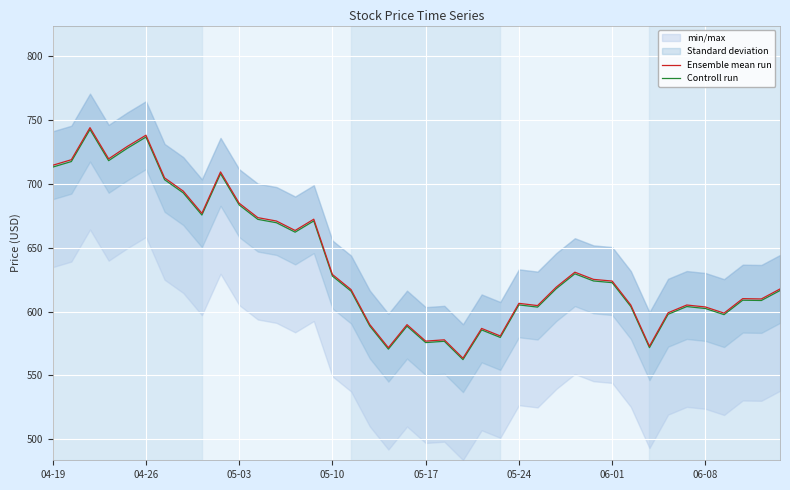

Read the Ensemble mean run value at 12.

670.9